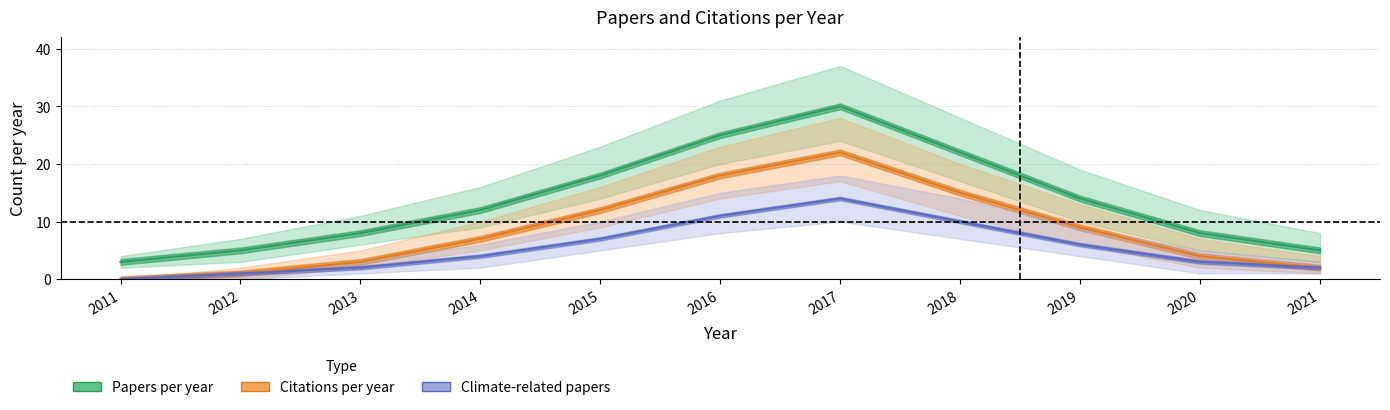

Between 2020 and 2013, which is larger?

2020